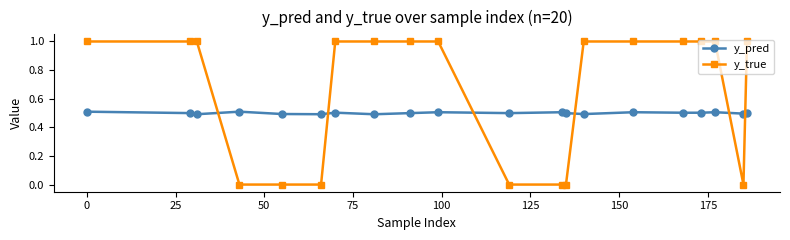

Rank the series by their average value, from lowest to highest.

y_pred, y_true